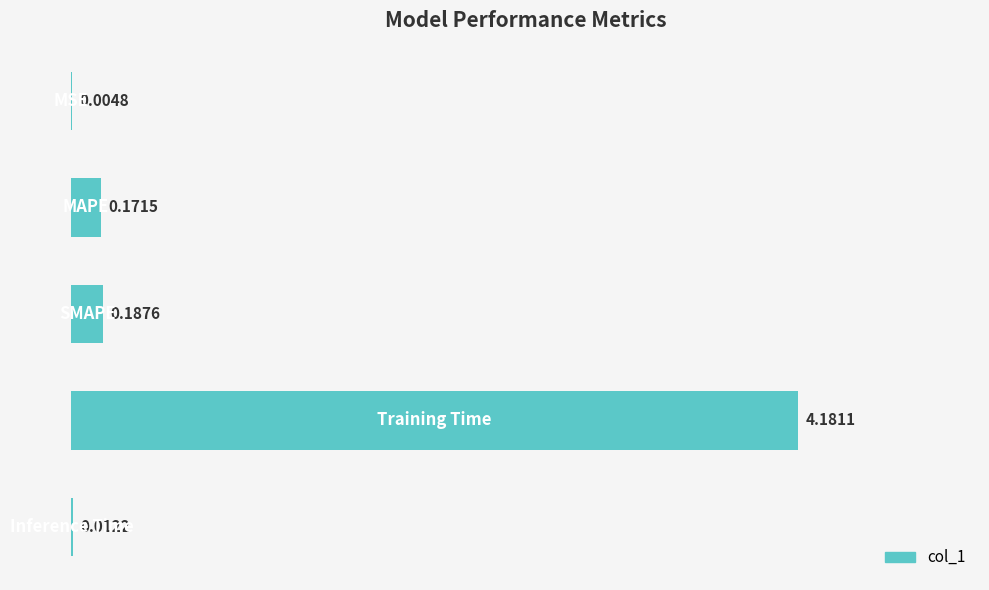

What is the greatest value displayed?

4.2